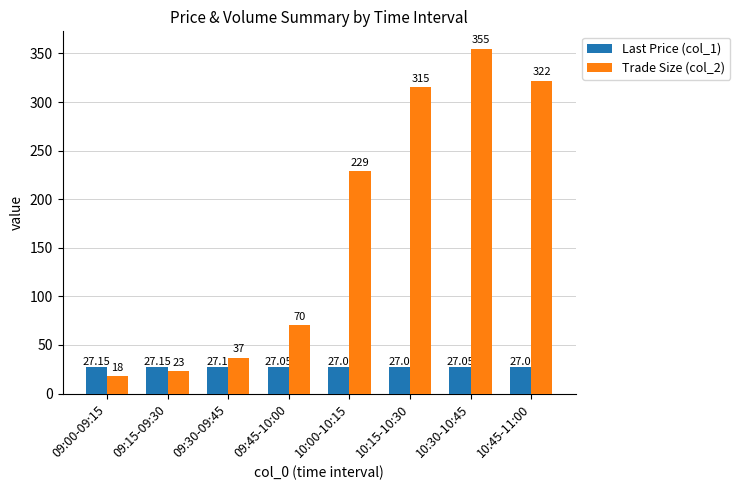

Which series changed the most between 09:30-09:45 and 10:30-10:45?

Trade Size (col_2)